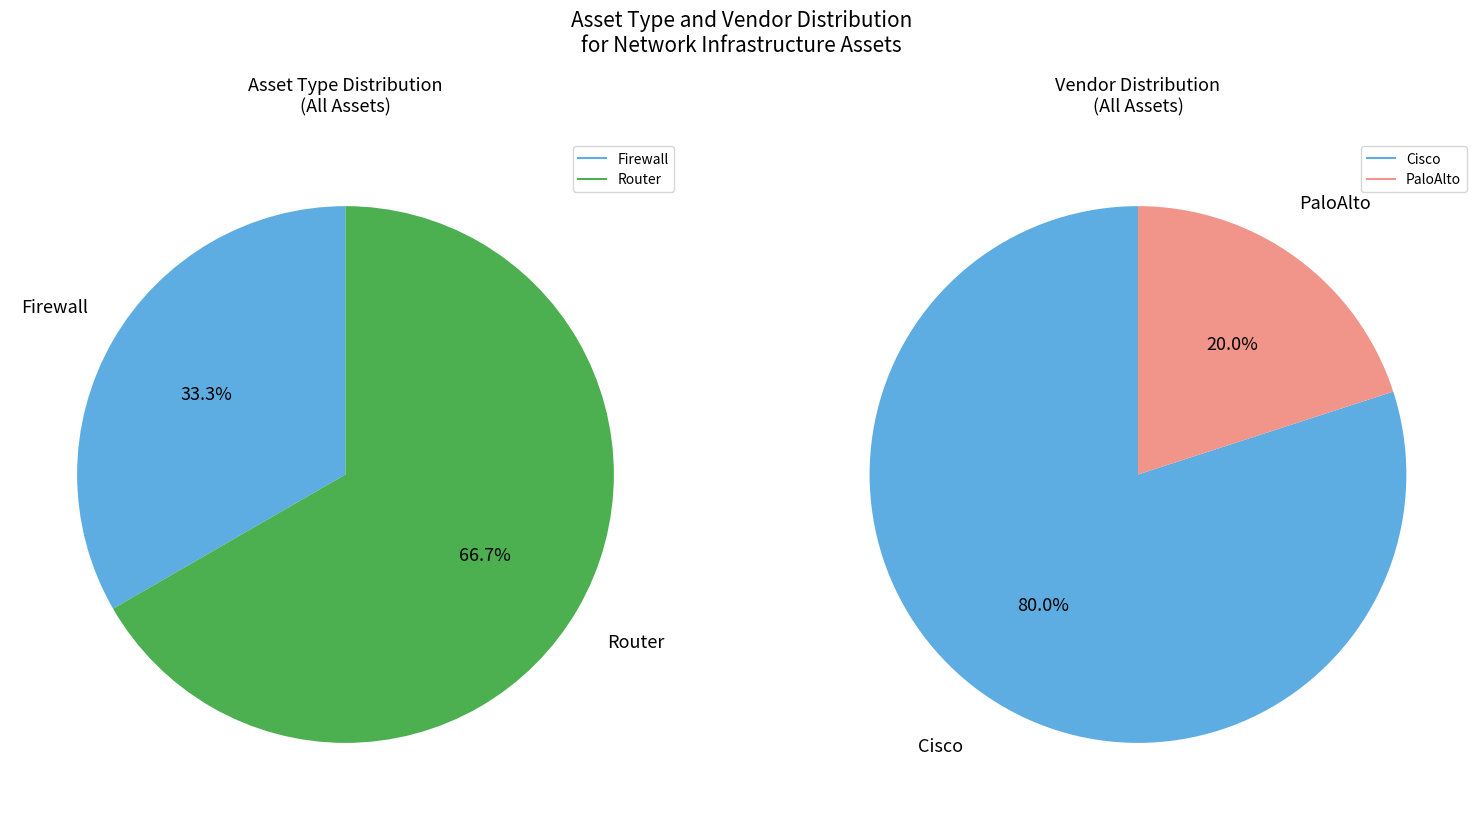

Is it true that Firewall is 45% of the pie?

False